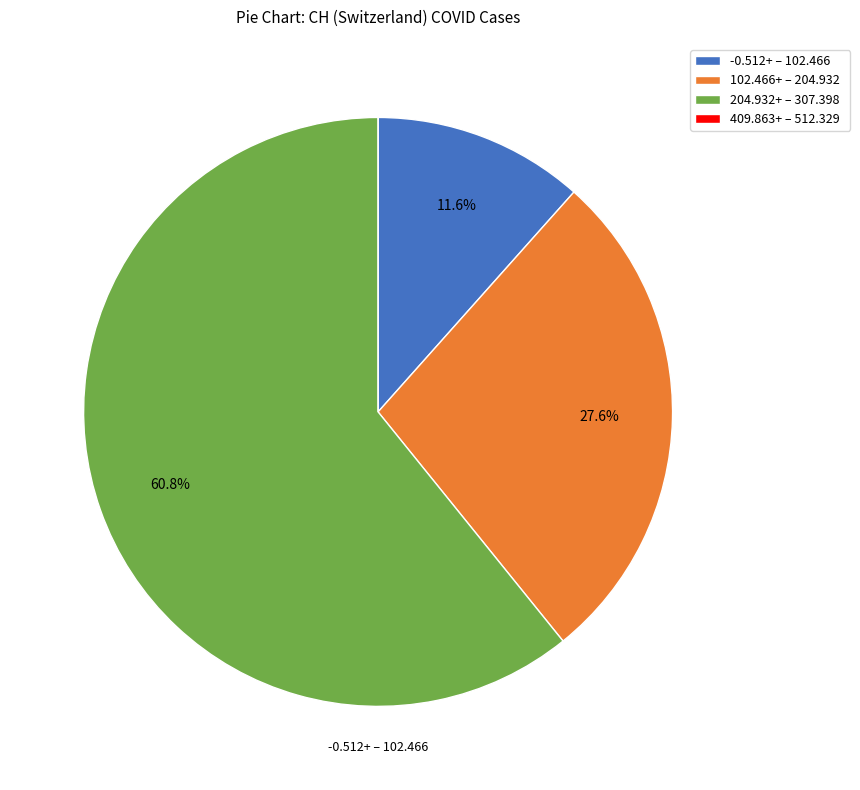

What is the ratio of the value at 102.466+ – 204.932 to the value at 204.932+ – 307.398?

0.5